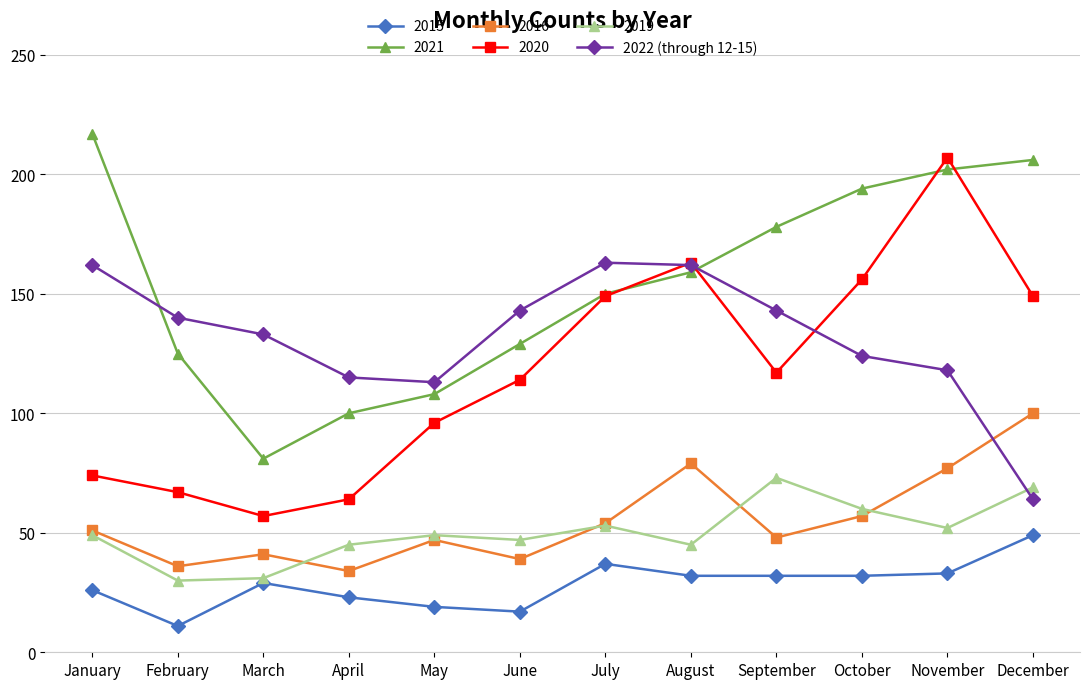

How many series are shown in this chart?

6